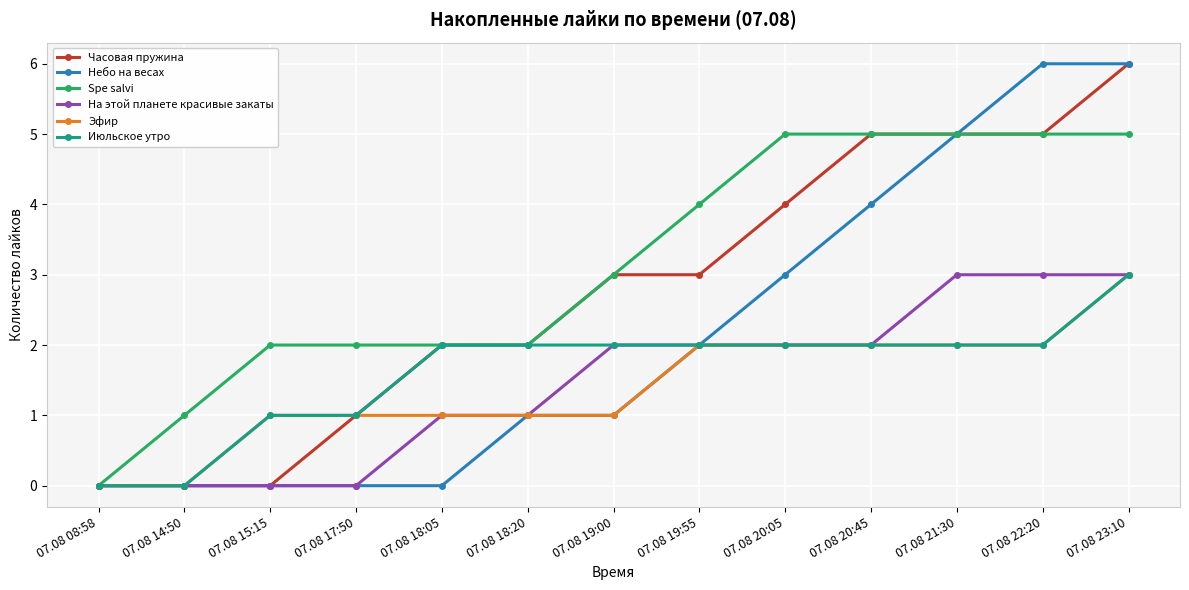

What is the label of the 9th point from the left?

07.08 20:05